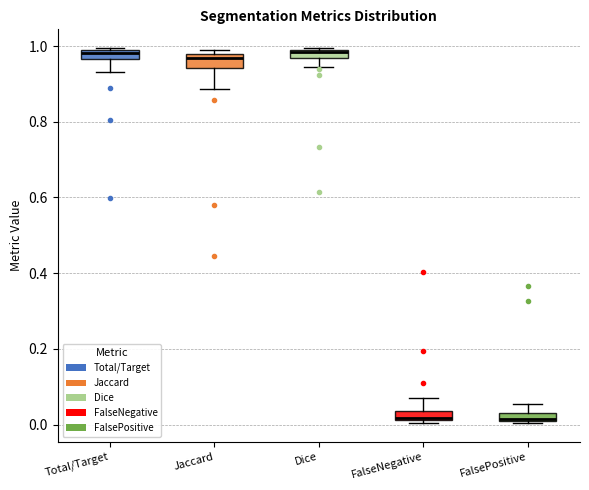

Where is the upper edge of the box for FalsePositive on the y-axis? The values are not printed on the chart, so give them approximately, as read against the axis.

0.02